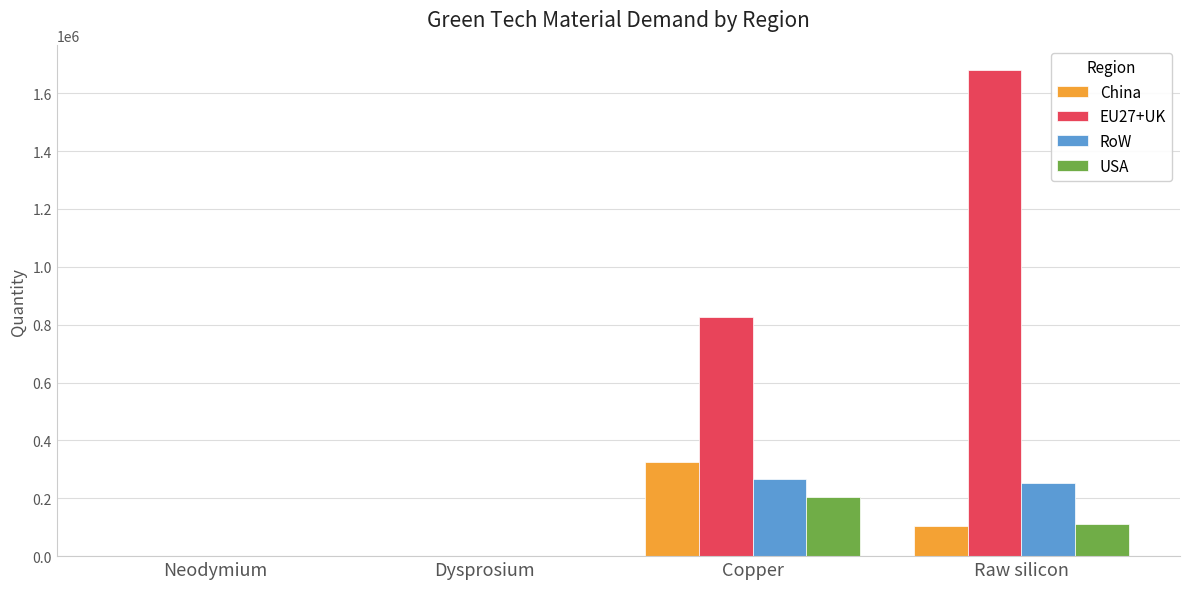

What is the maximum value for China?

325566.9